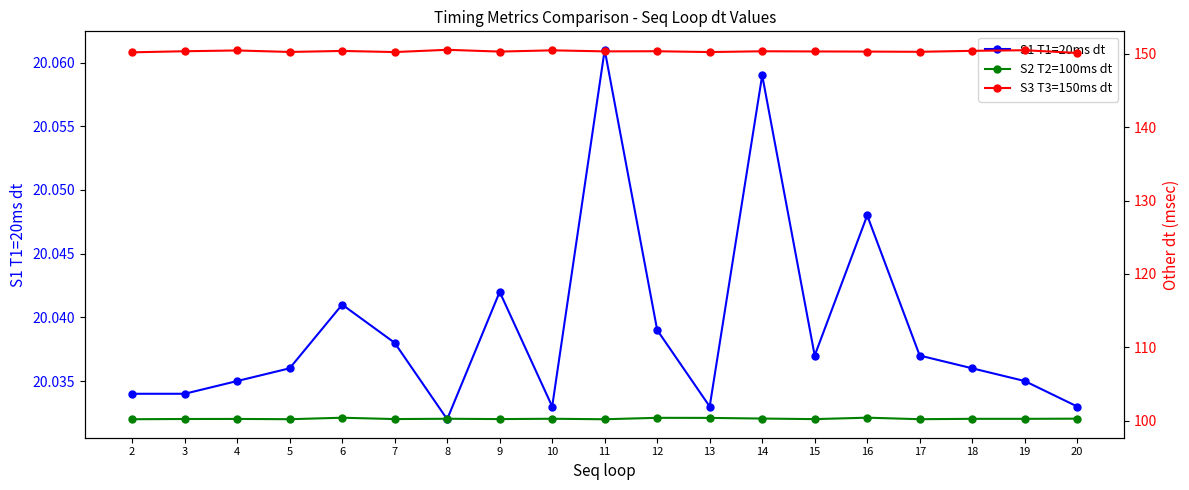

Which category has the lowest value in the S2 T2=100ms dt series?

11